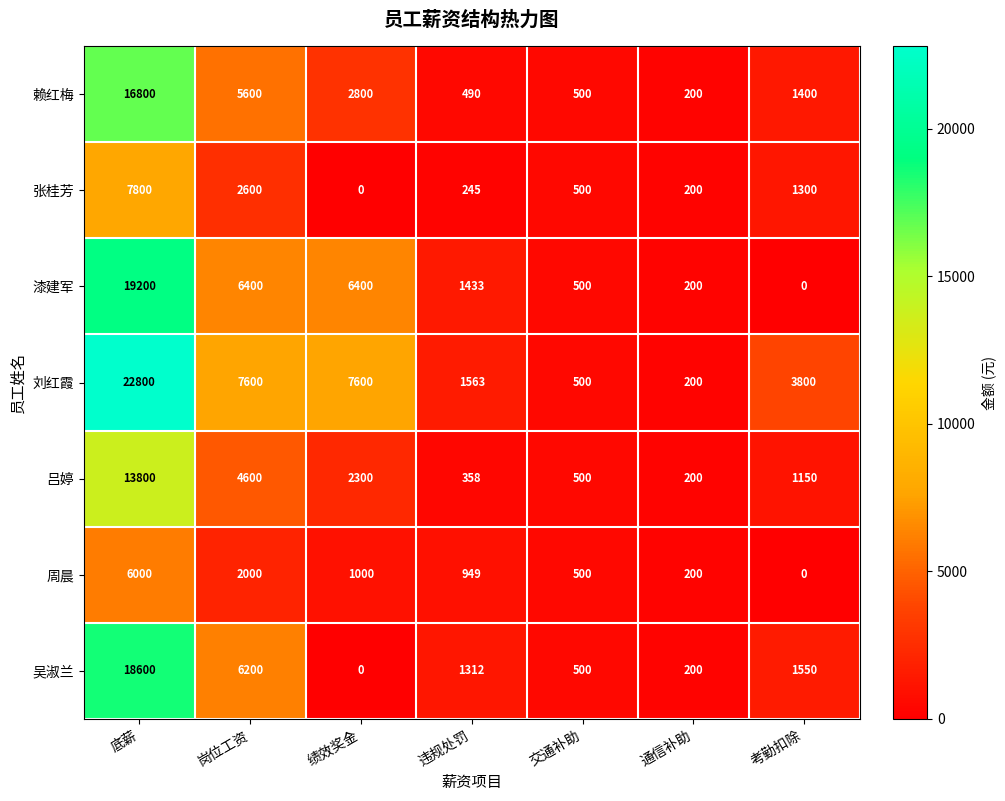

How many distinct data groups are displayed?

7